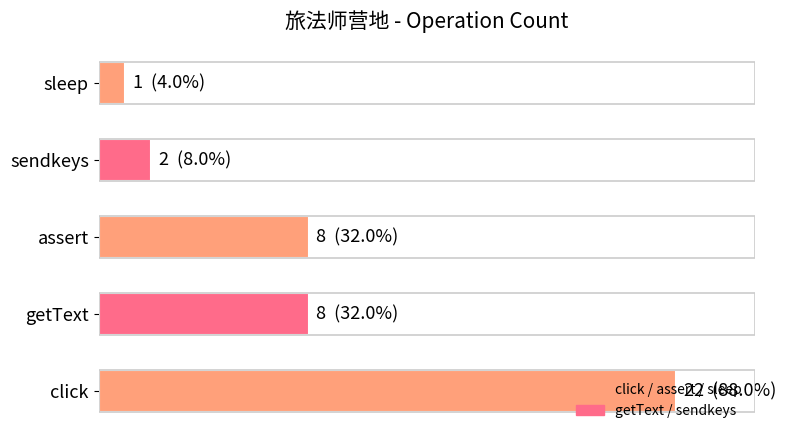

Which category has the lowest value across all series?

sleep